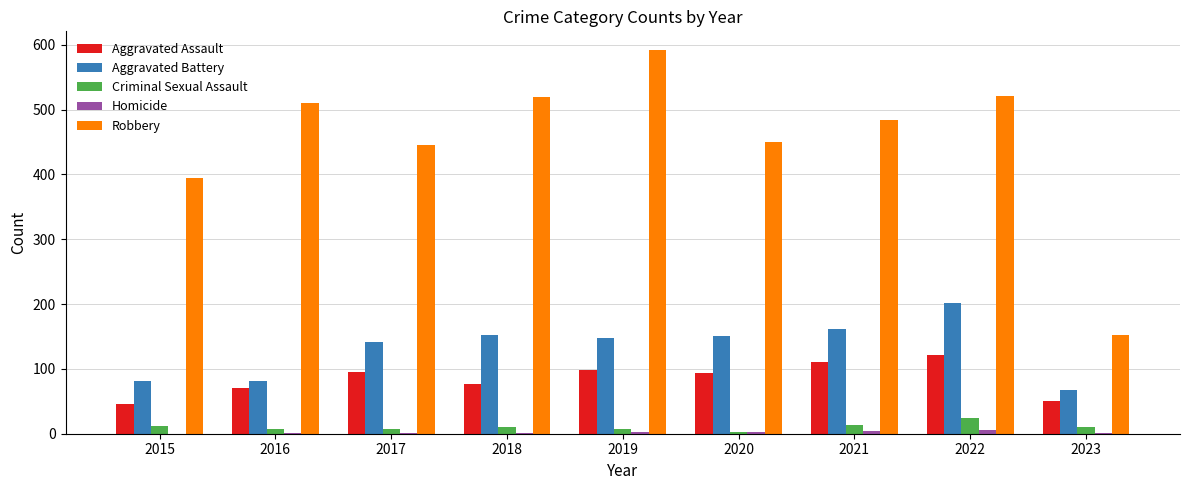

The Aggravated Battery series shows 67 at 2023. True or false?

True